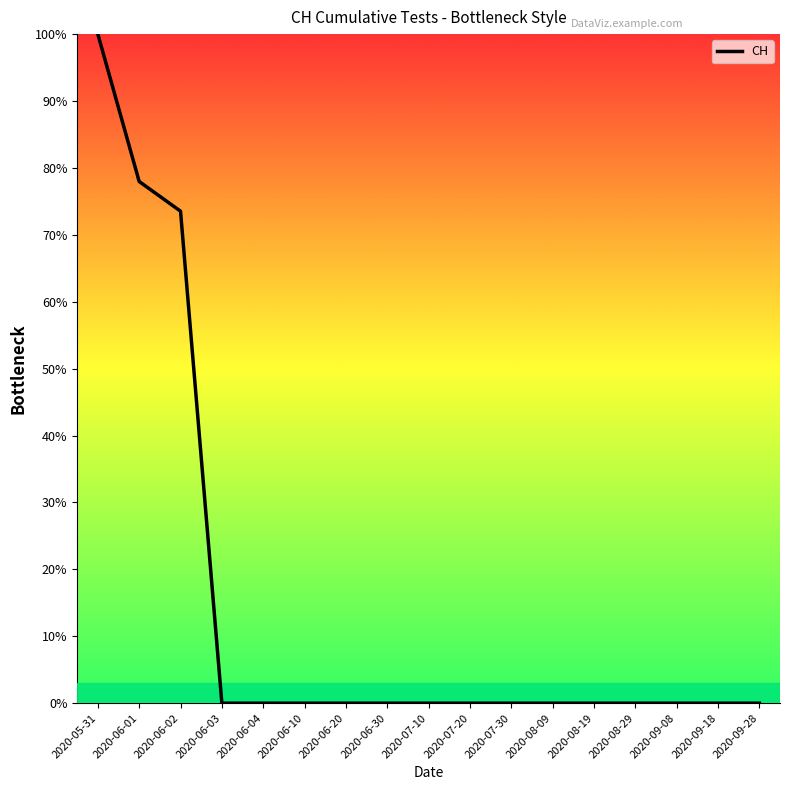

Reading left to right, transcribe all the data shown in this chart.

100.0	78.0	73.5	0.0	0.0	0.0	0.0	0.0	0.0	0.0	0.0	0.0	0.0	0.0	0.0	0.0	0.0